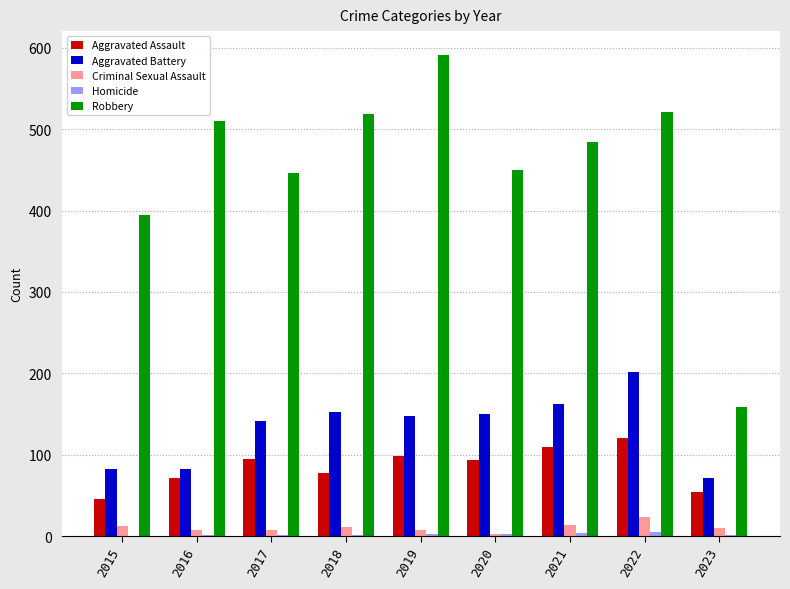

The Aggravated Assault series shows 110 at 2021. True or false?

True